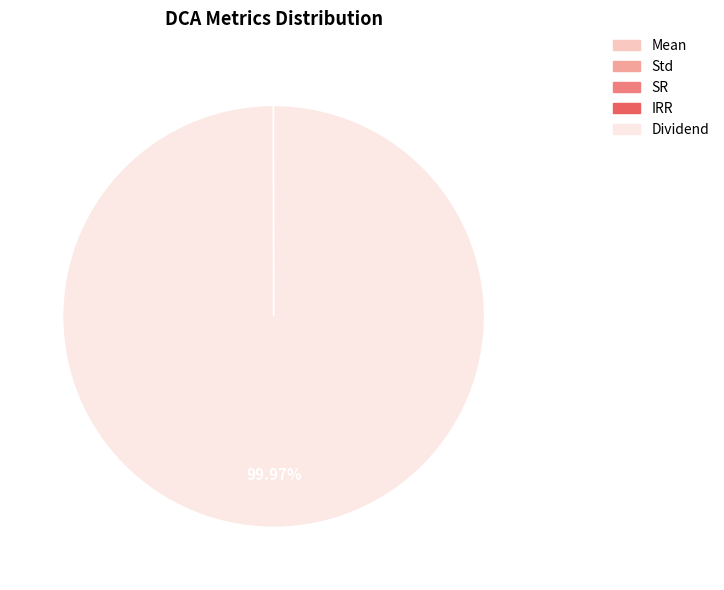

To the nearest percent, what portion does Dividend represent?

100%